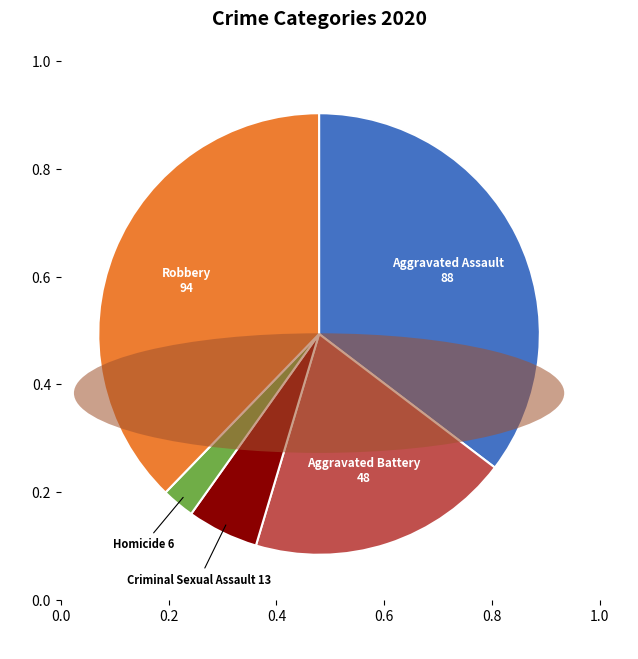

Rank the categories by value from lowest to highest.

Homicide, Criminal Sexual Assault, Aggravated Battery, Aggravated Assault, Robbery